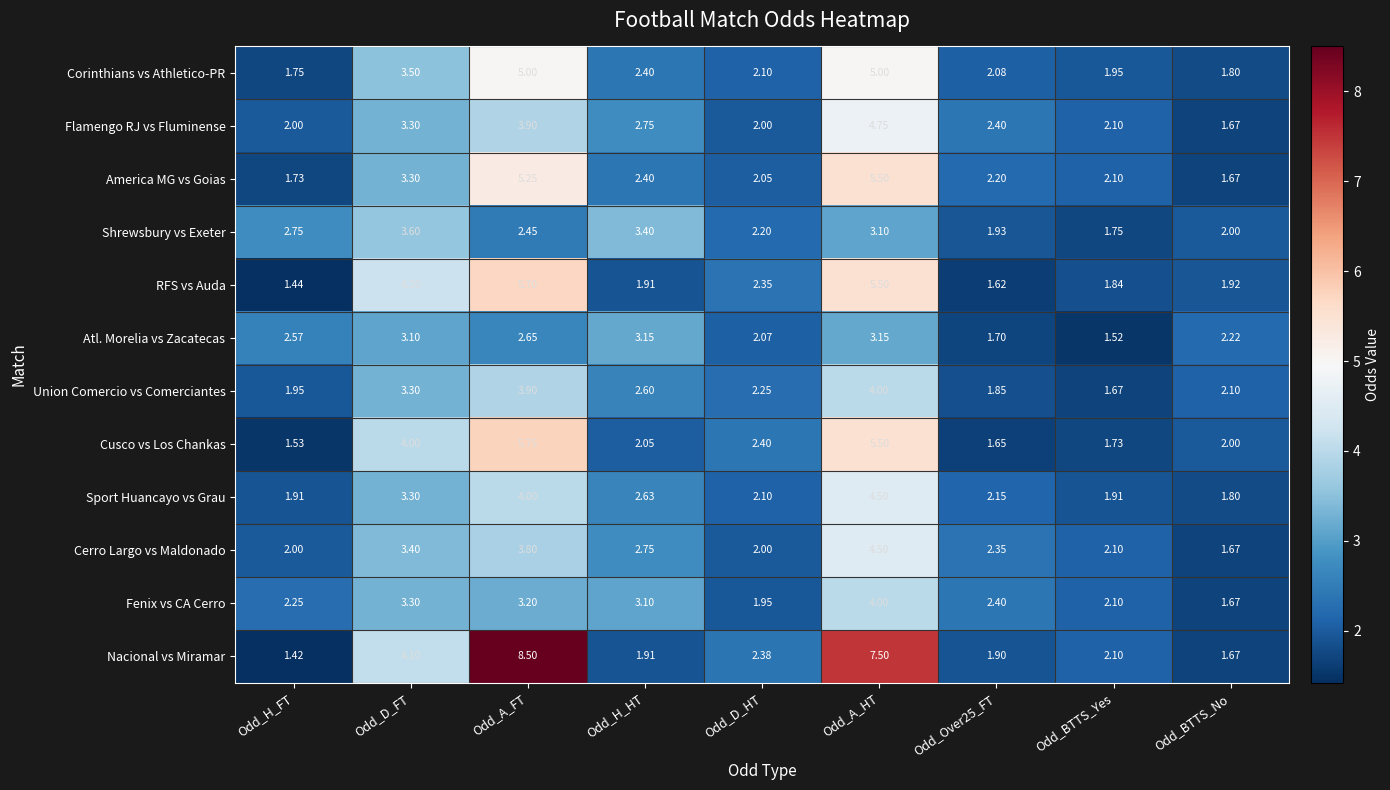

Which series has the largest total across all categories?

Nacional vs Miramar